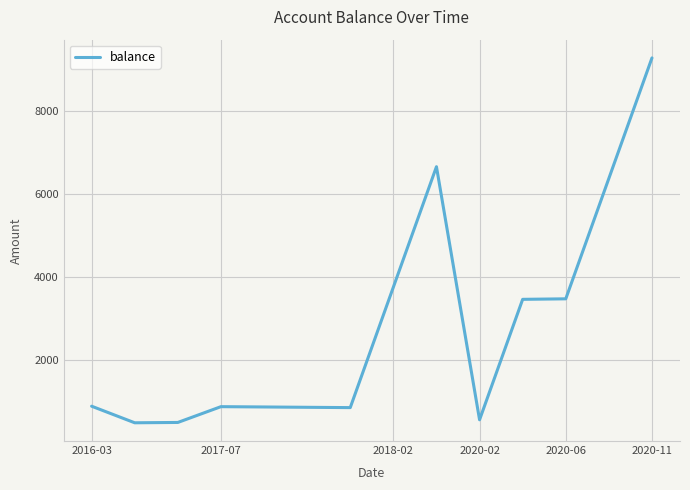

What is the difference between the maximum and minimum values?

8799.5